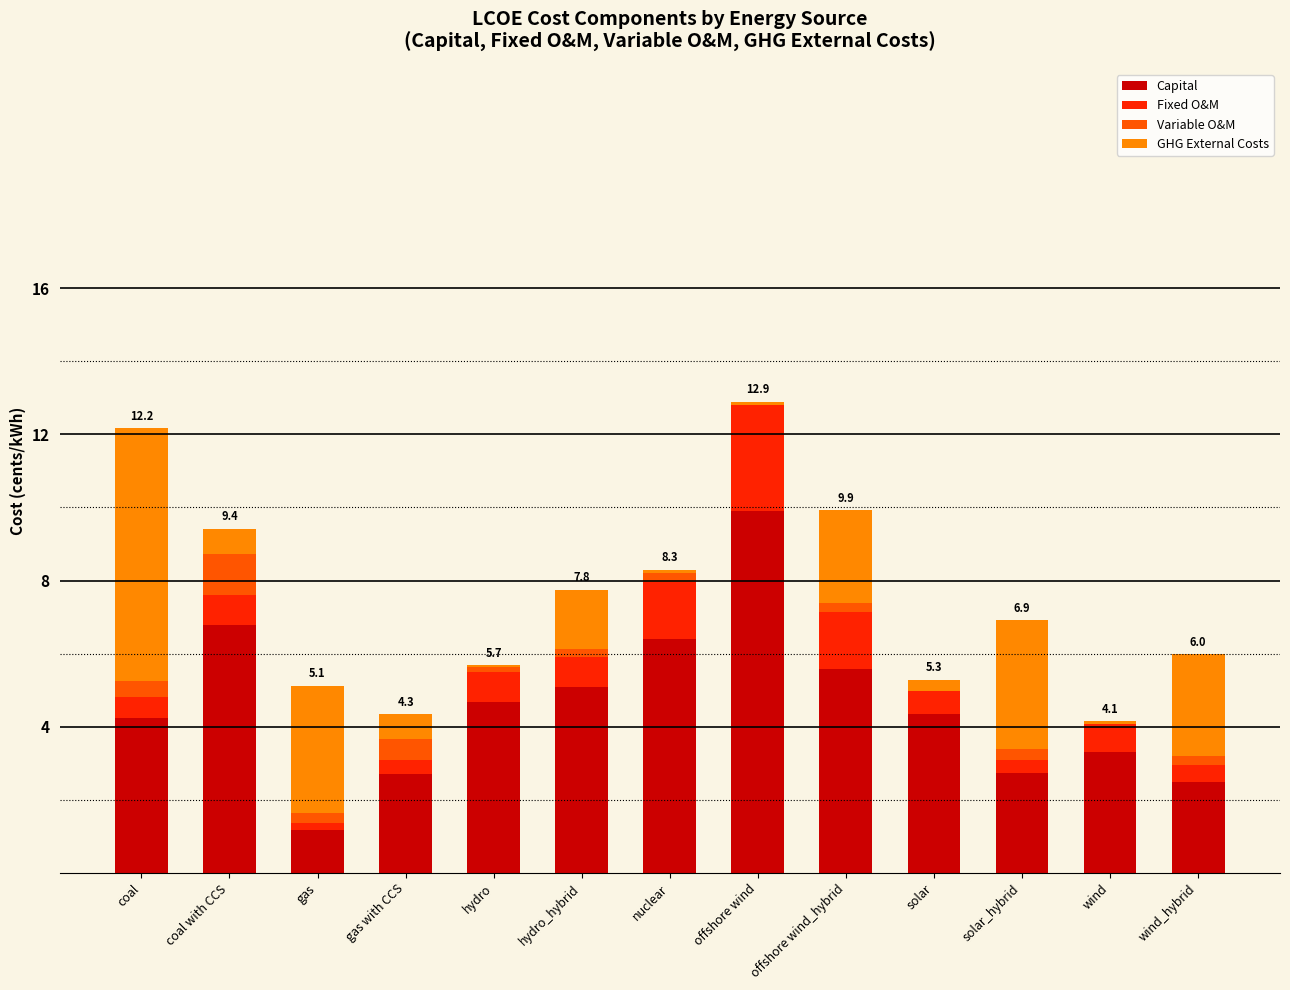

What is the difference between the Capital values at wind_hybrid and hydro_hybrid?

2.6